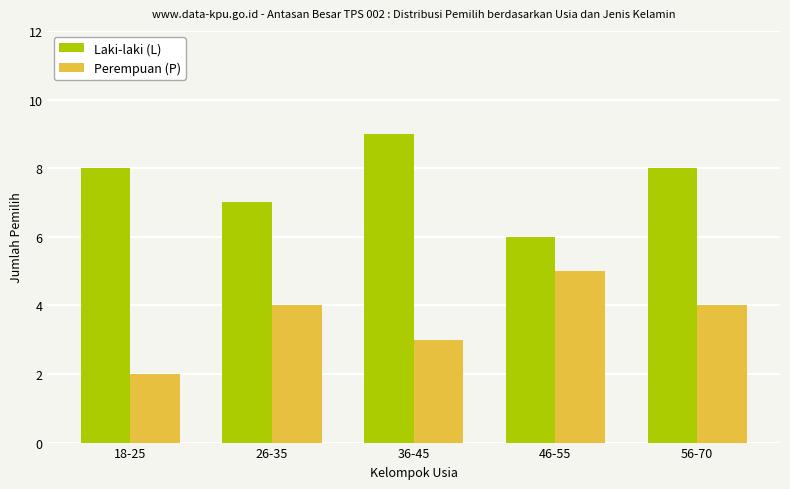

What is the difference between the maximum and second lowest values in the Laki-laki (L) series?

2